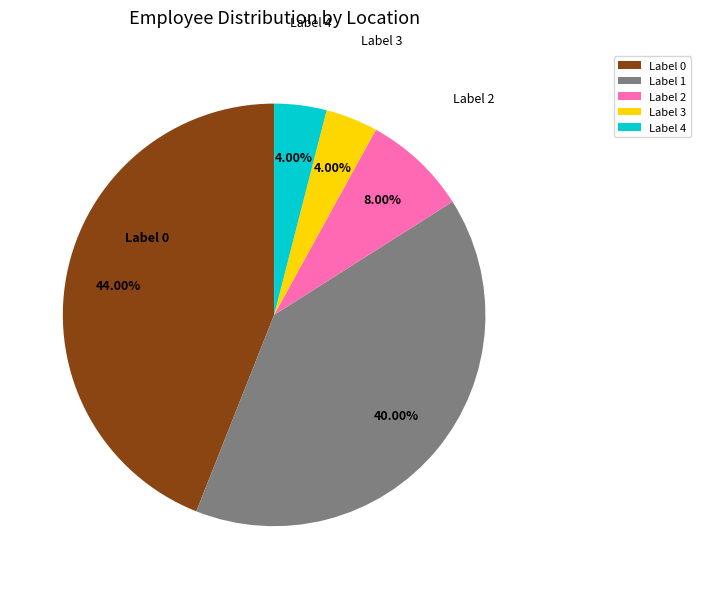

Count the number of slices in the pie.

5